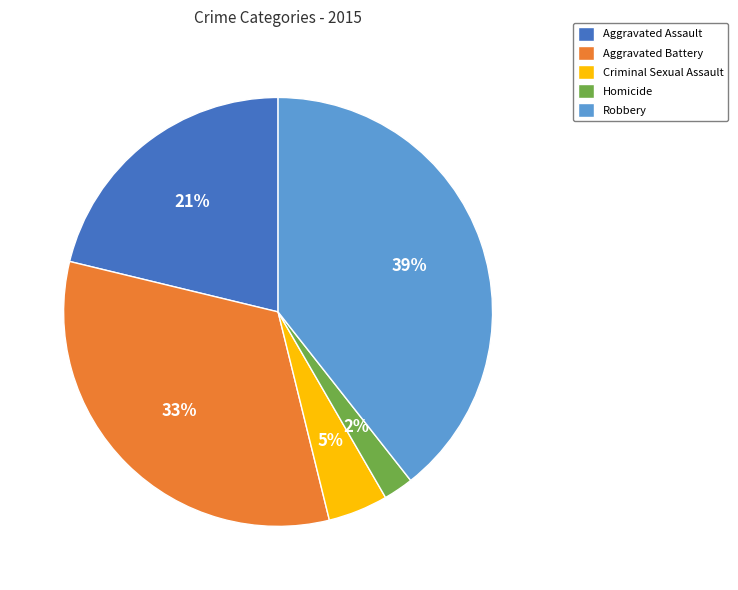

Which category has the biggest portion of the pie?

Robbery